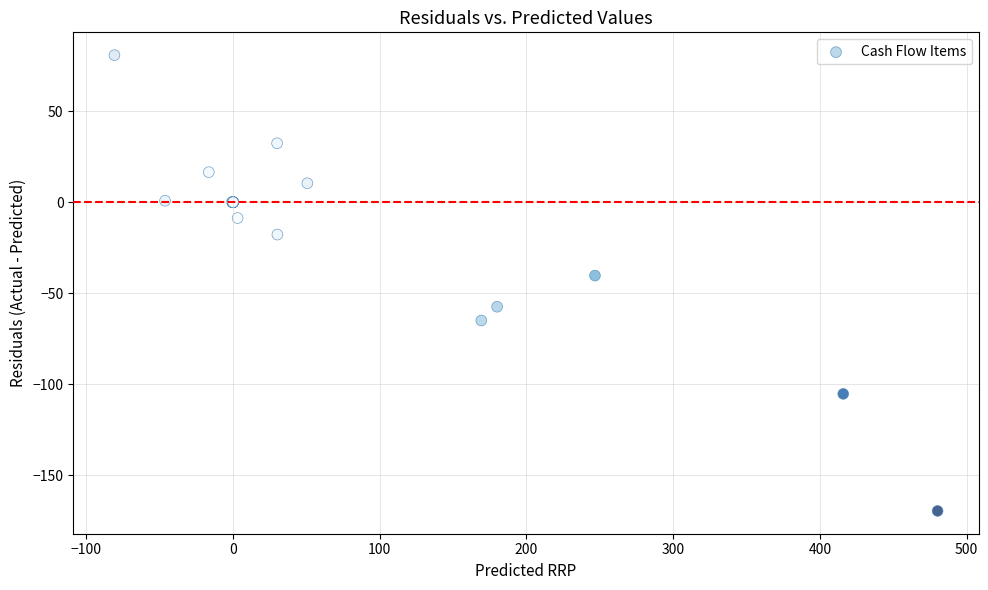

What Y value in the scatter plot is closest to -44?

-40.3